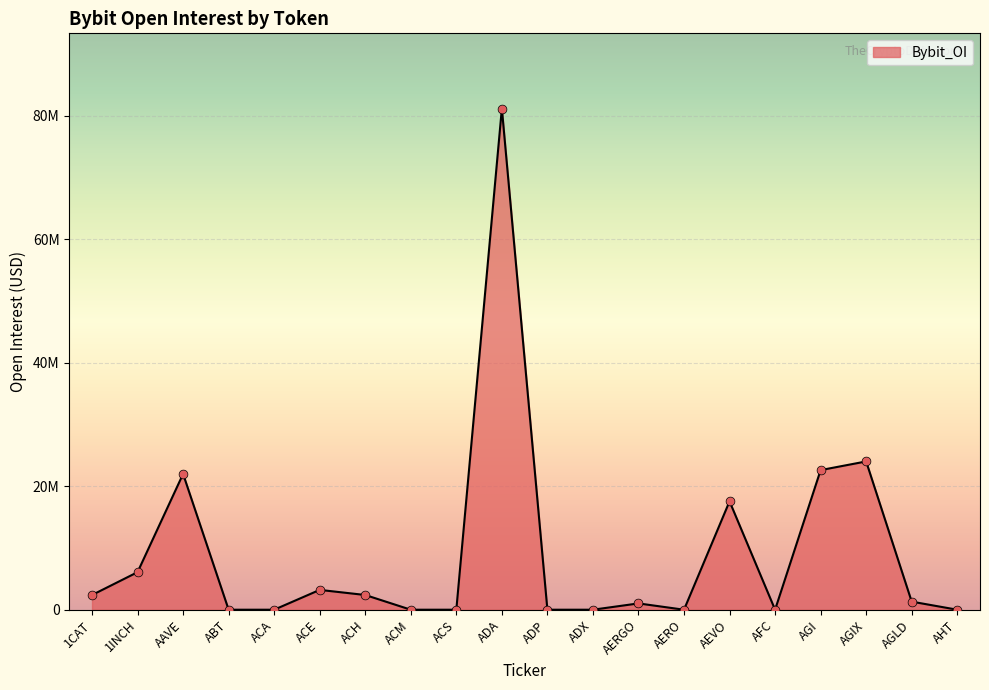

Between ABT and AAVE, which is larger?

AAVE